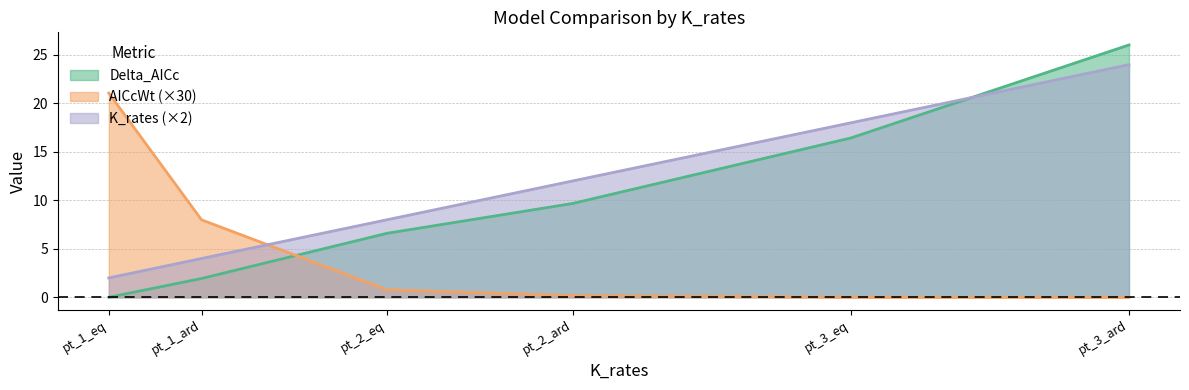

What value does the K_rates series have at pt_1_eq?

2.0